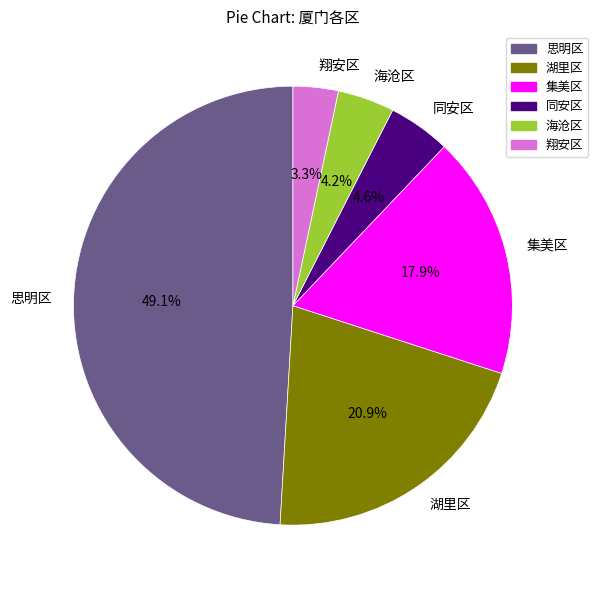

Is 海沧区 the majority of the pie?

No